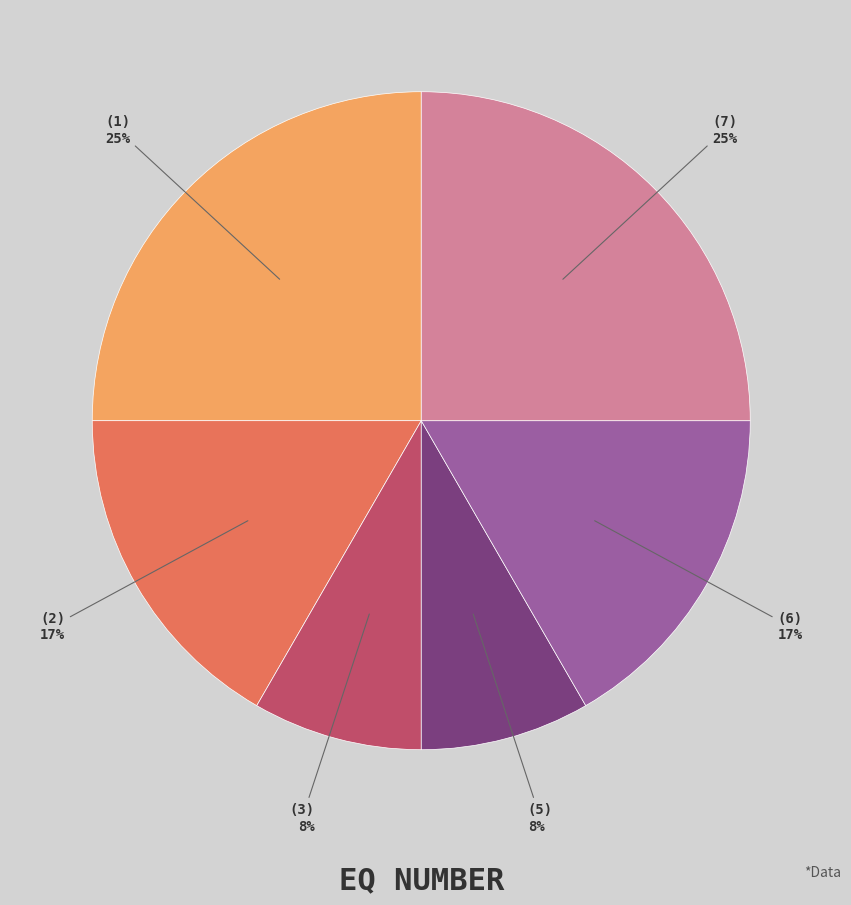

To the nearest percent, what is the difference between the largest and smallest slice percentages?

17%